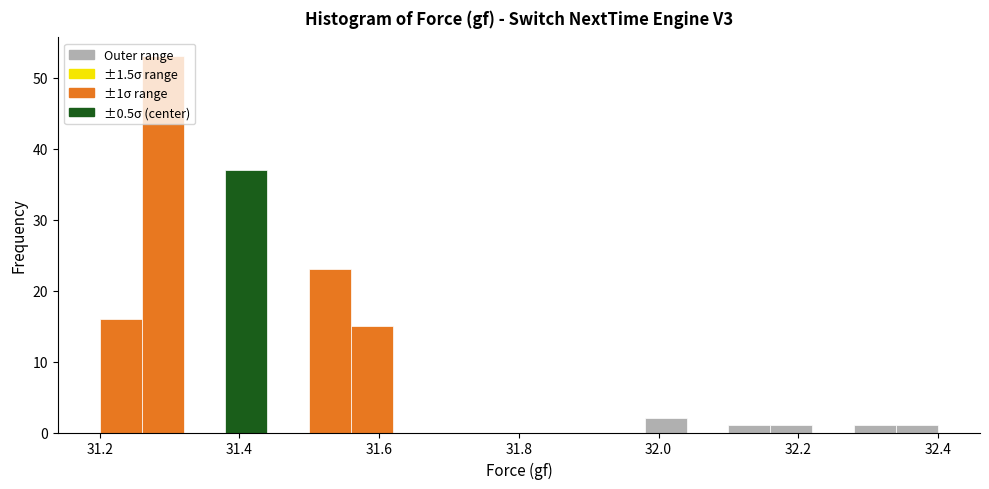

Around what value on the x-axis is the tallest bar? Give the approximate position of its centre, as read against the axis.

31.30